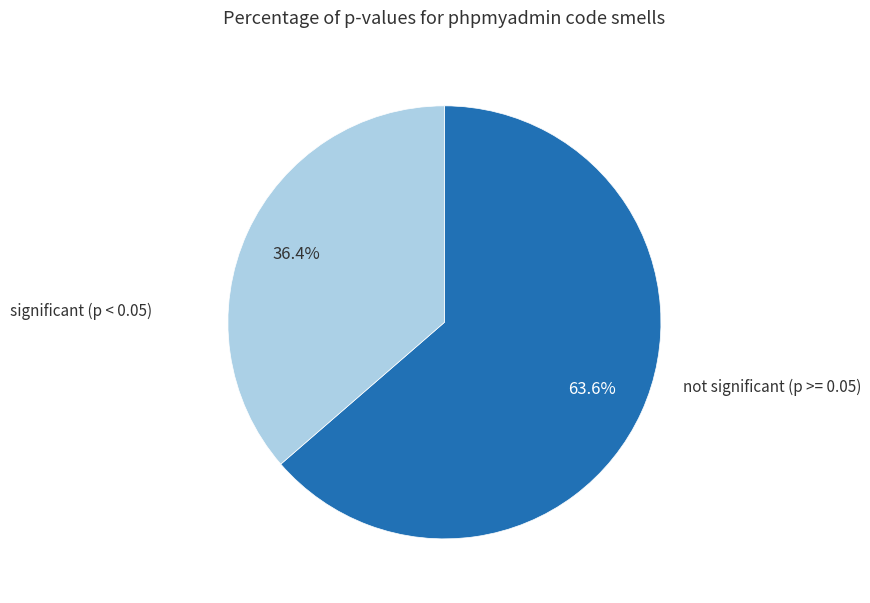

Is there any slice that represents more than half of the pie?

Yes